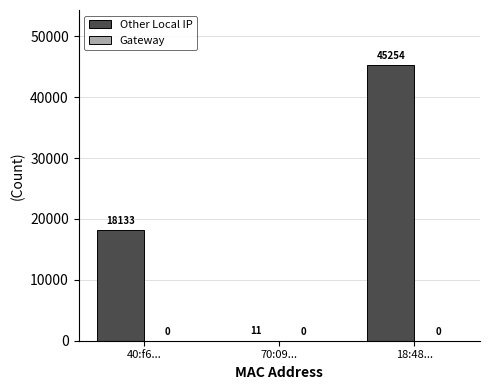

What is the sum of all values?

63398